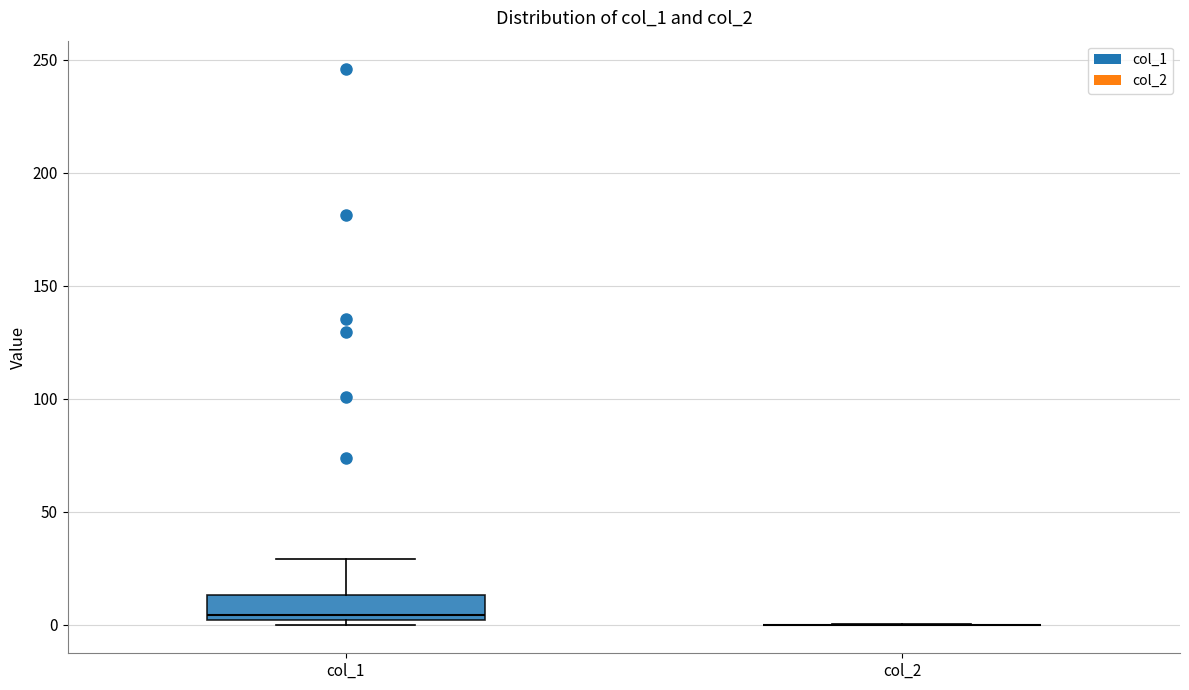

Reading left to right, read every box against the y-axis: the position of its median line, the range the box covers, and the ends of its whiskers. The values are not printed on the chart, so give them approximately, as read against the axis.

col_1: median 5, box 0 to 15, whiskers 0 (just below the box's lower edge) to 30
col_2: box collapsed to a line at 0, whiskers 0 to 0